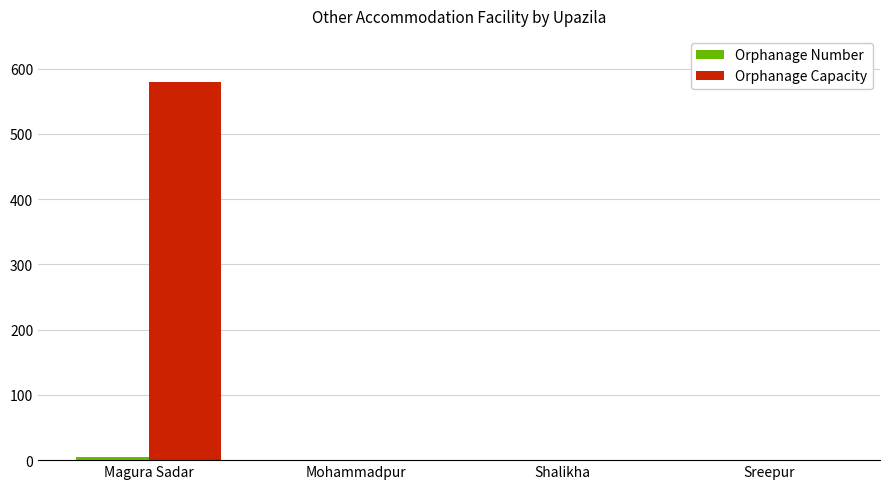

Are the bars horizontal?

No